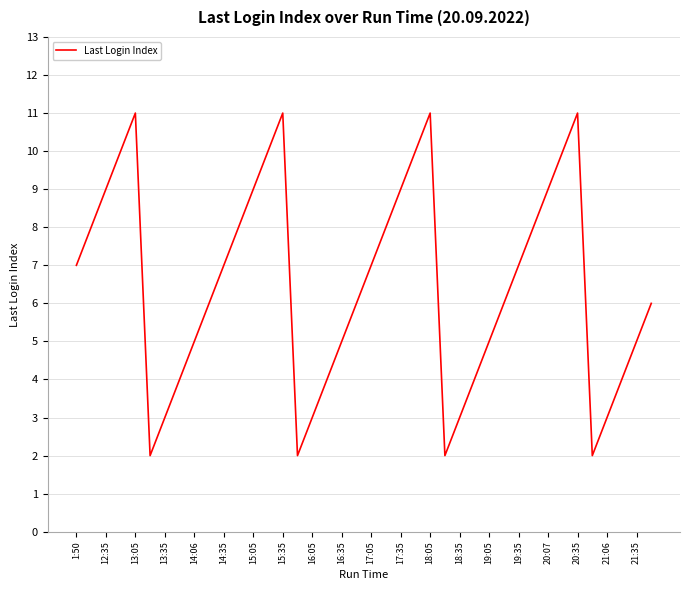

What is the greatest value displayed?

11